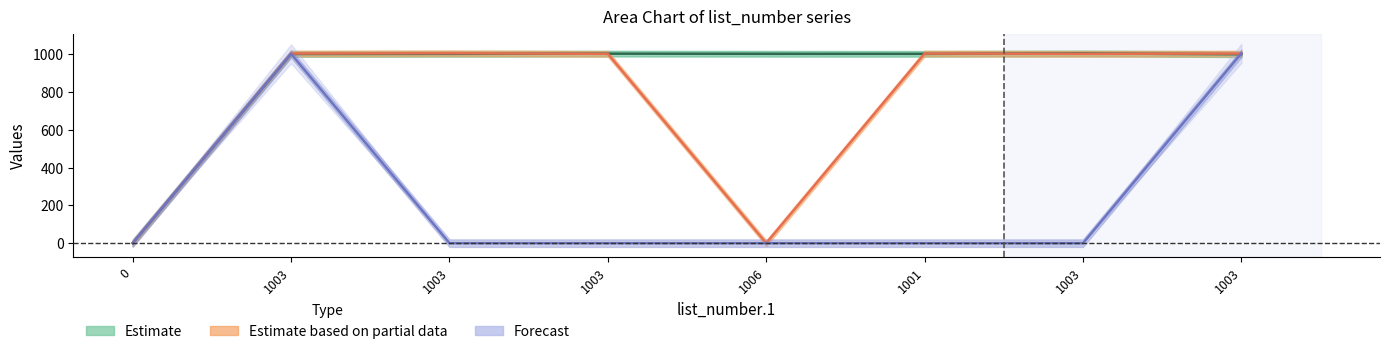

At which category does list_number.2 reach its first local peak?

1003